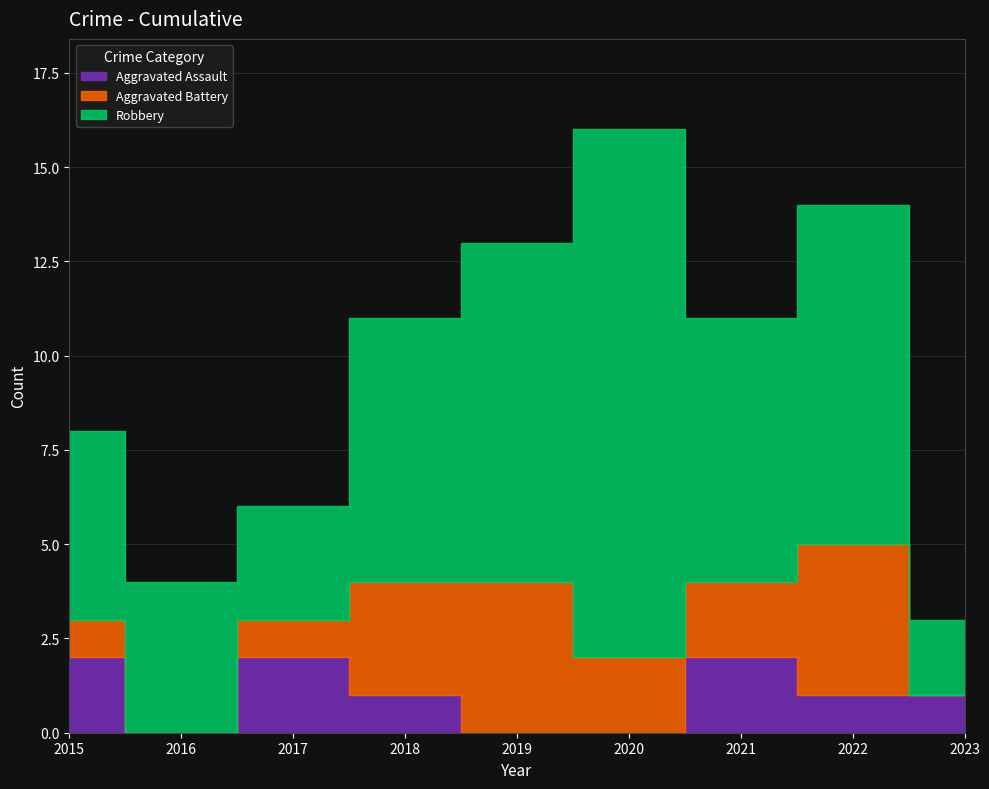

The Robbery series shows 2 at 2023. True or false?

True